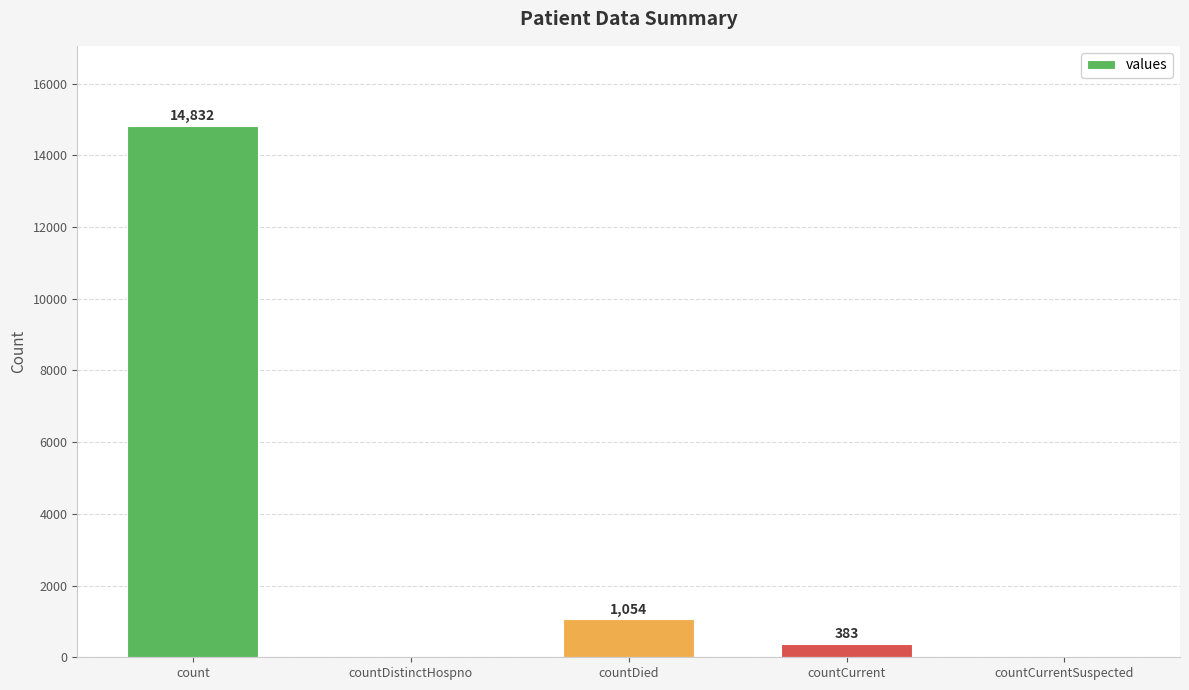

At which label does the data first exceed 383?

count